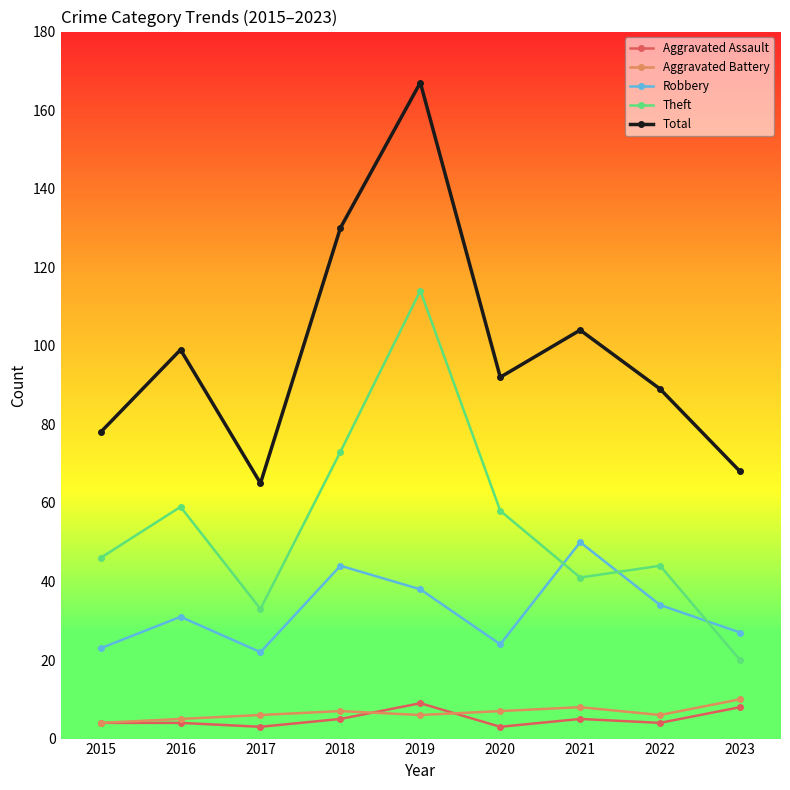

What is the difference between the maximum and minimum values in the Aggravated Battery series?

6